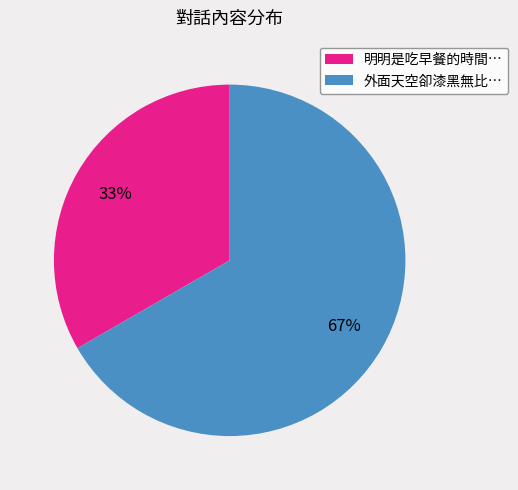

Is there a majority slice in this chart?

Yes